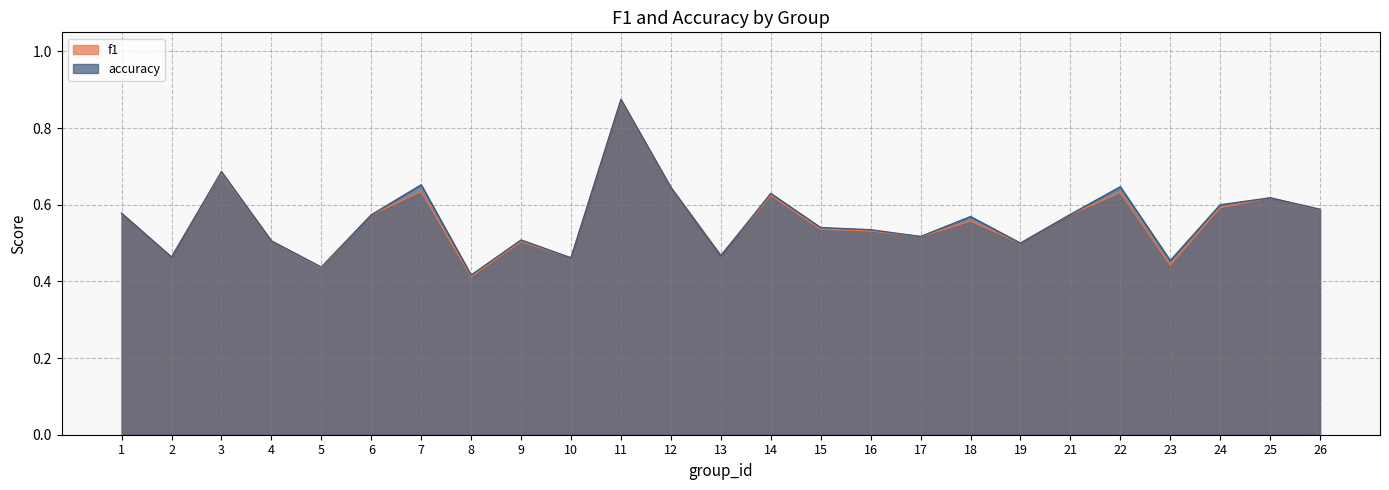

Reading left to right, transcribe all the data shown in this chart.

f1: 0.6	0.5	0.7	0.5	0.4	0.6	0.6	0.4	0.5	0.5	0.9	0.6	0.5	0.6	0.5	0.5	0.5	0.6	0.5	0.6	0.6	0.4	0.6	0.6	0.6
accuracy: 0.6	0.5	0.7	0.5	0.4	0.6	0.7	0.4	0.5	0.5	0.9	0.6	0.5	0.6	0.5	0.5	0.5	0.6	0.5	0.6	0.6	0.5	0.6	0.6	0.6